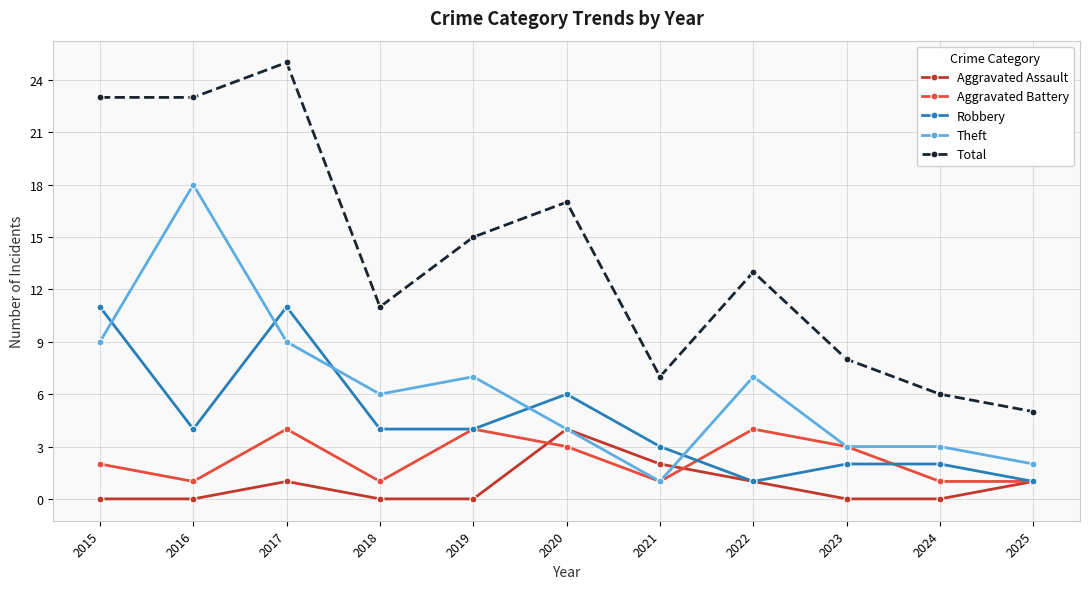

The value of Robbery at 2015 is 3. True or false?

False